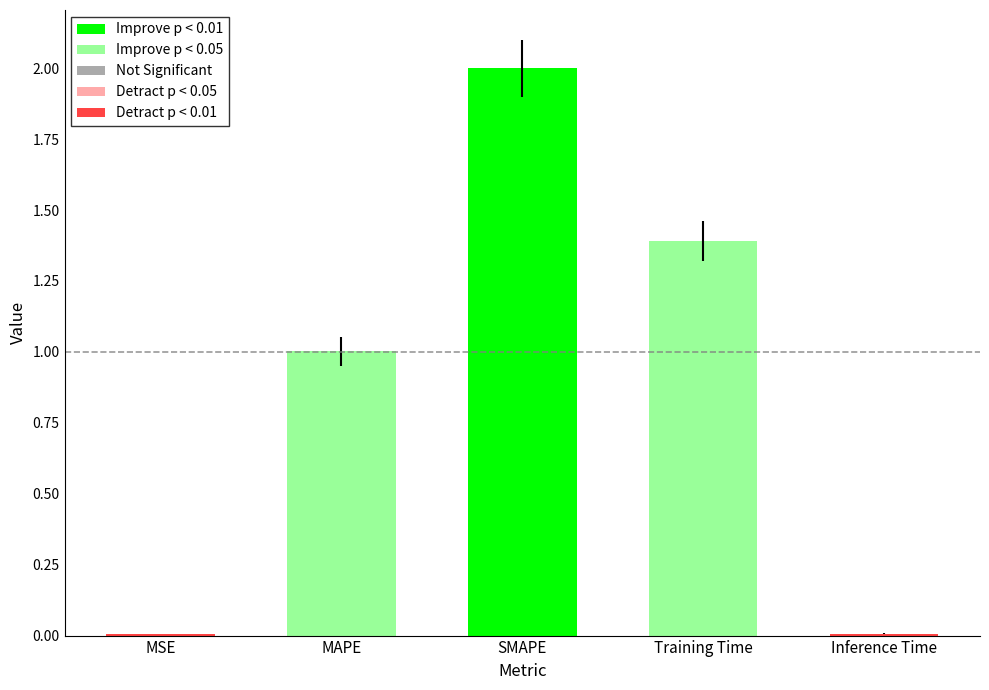

What is the sum of all values?

4.4